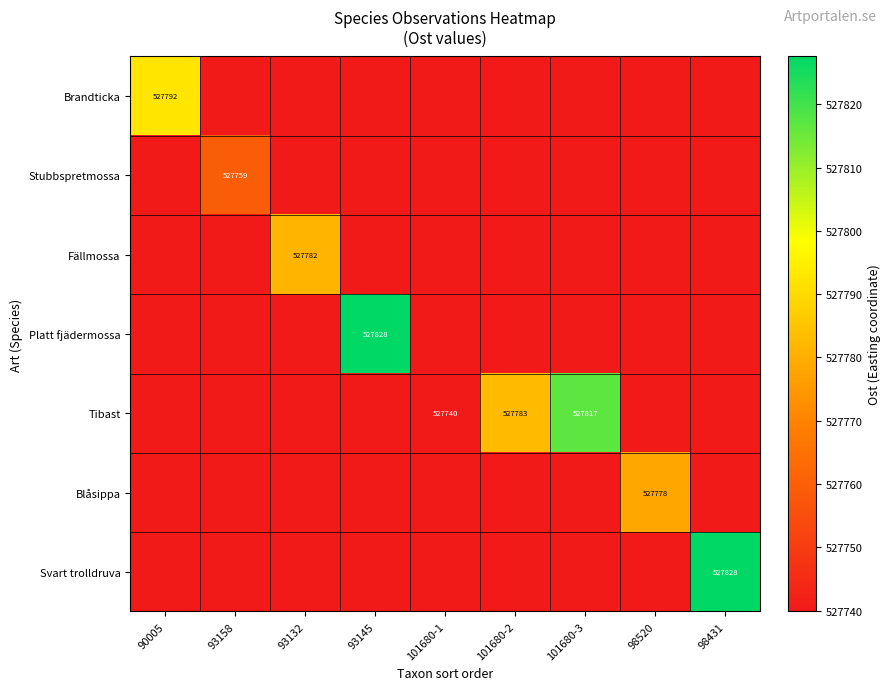

How many series are shown in this chart?

7